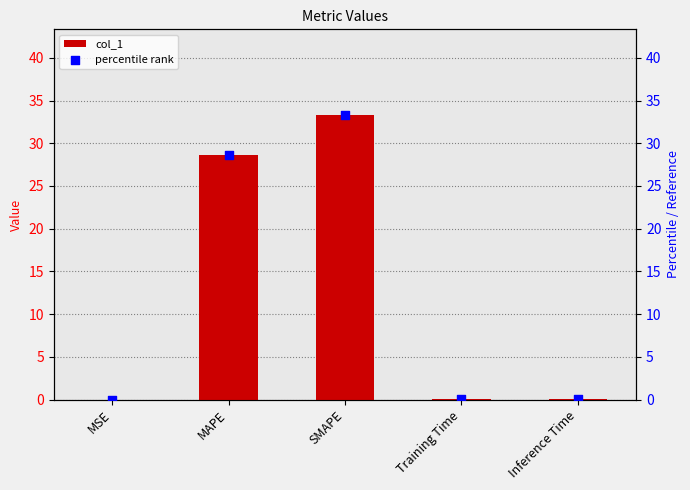

Which series has the widest spread of Y values?

col_1